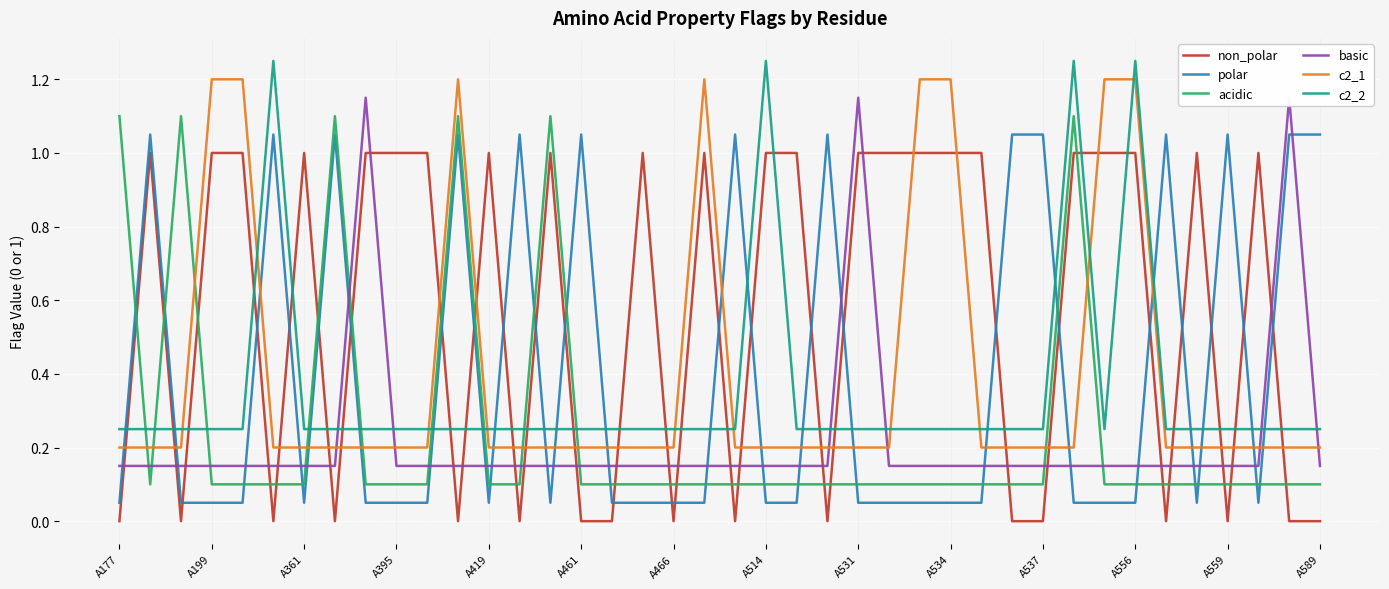

True or false: c2_1 and c2_2 intersect in this chart.

True